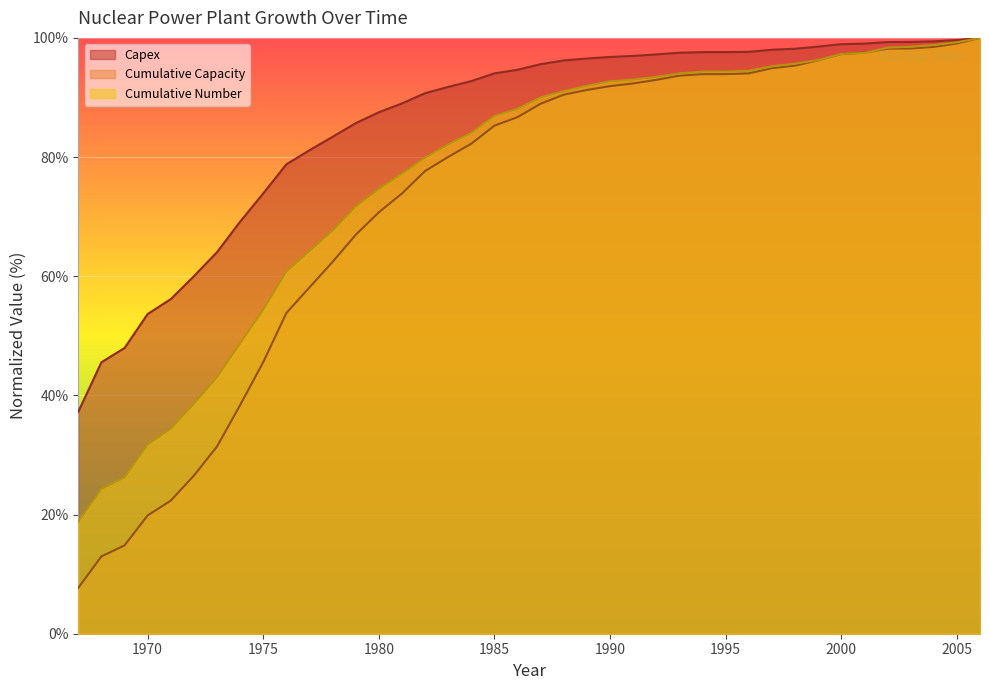

What is the difference between the highest and lowest values at 1999?

2.3